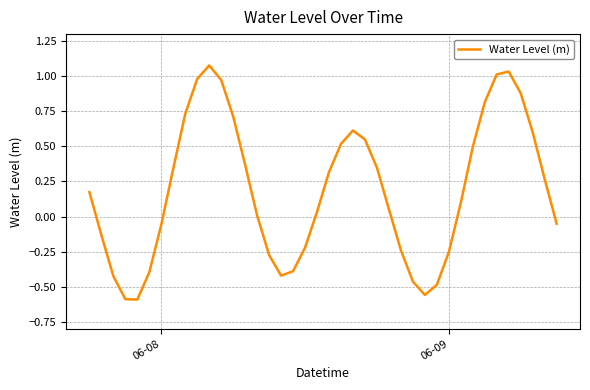

What is the difference between the maximum and minimum values?

1.7